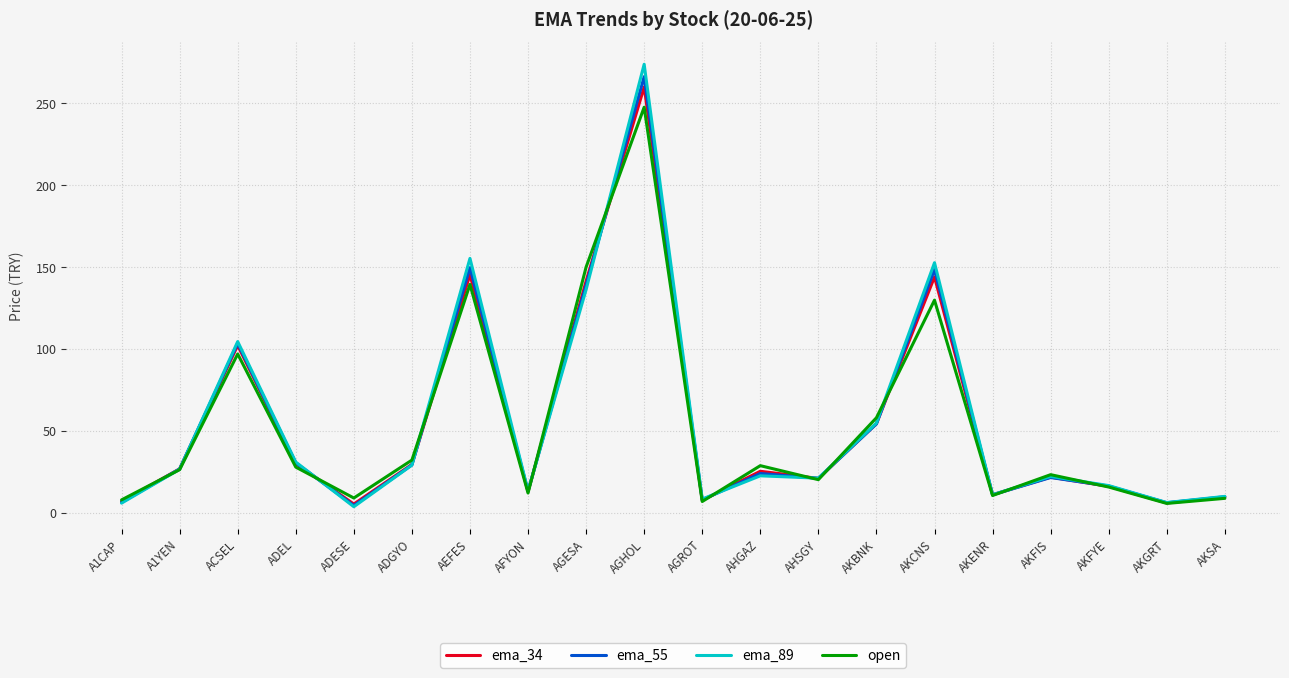

Is this an area chart (filled region under the line)?

No